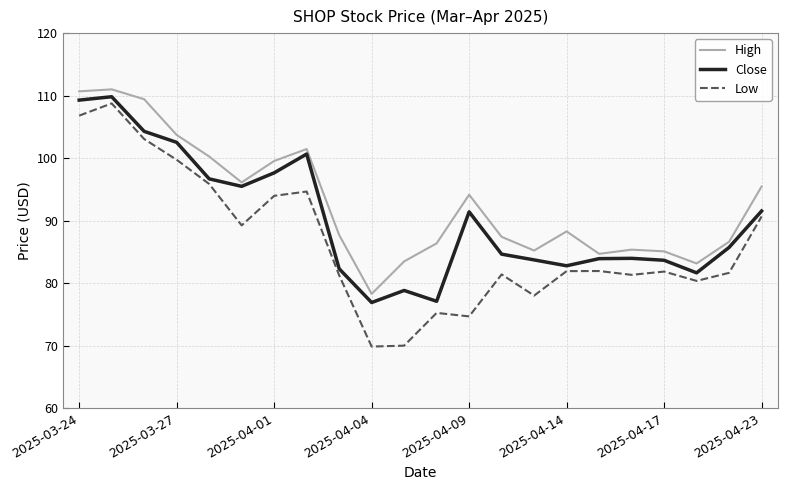

What is the average value of the High series?

92.9